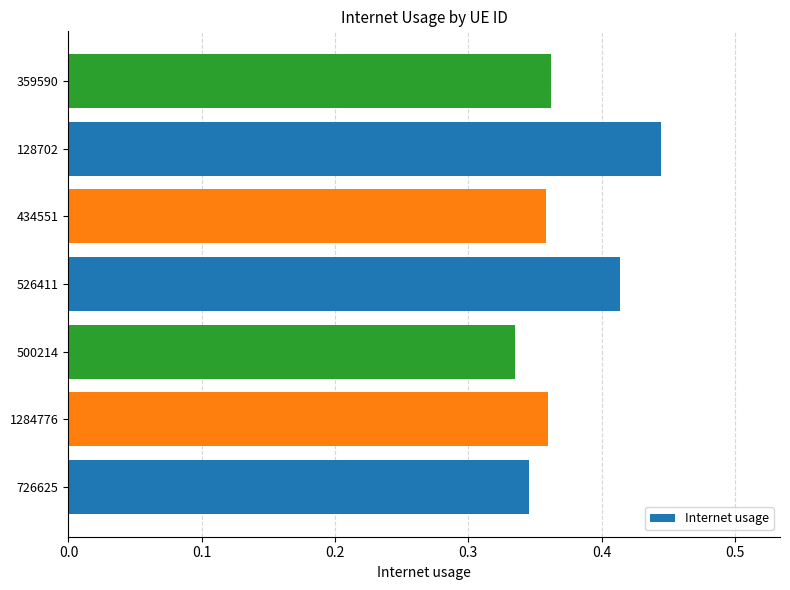

What is the sum of all values?

2.6